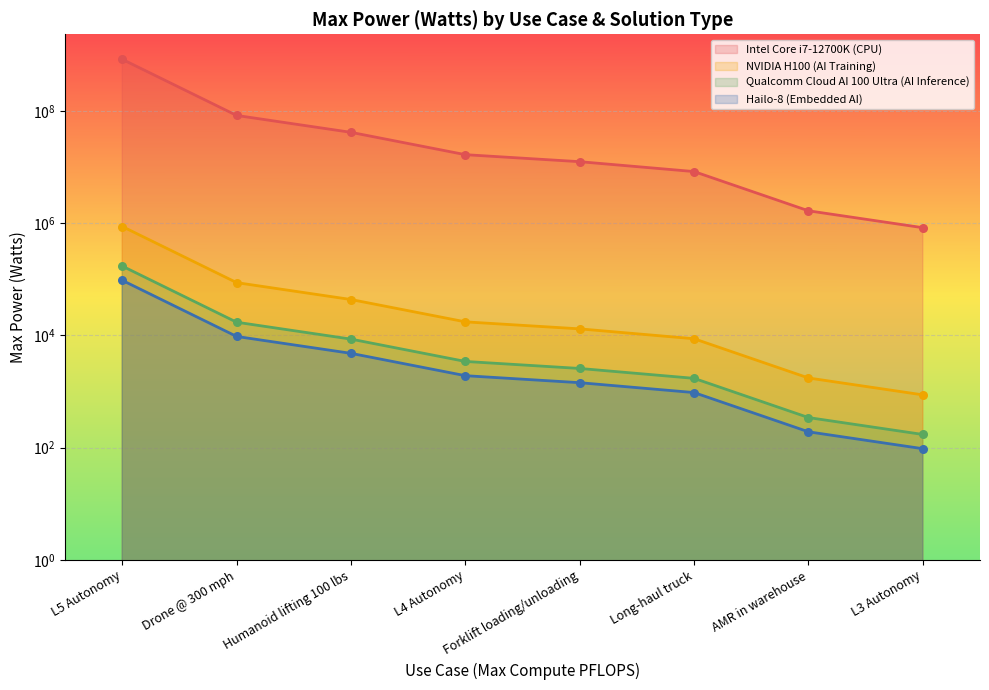

At which category is the sum across all series the highest?

L5 Autonomy